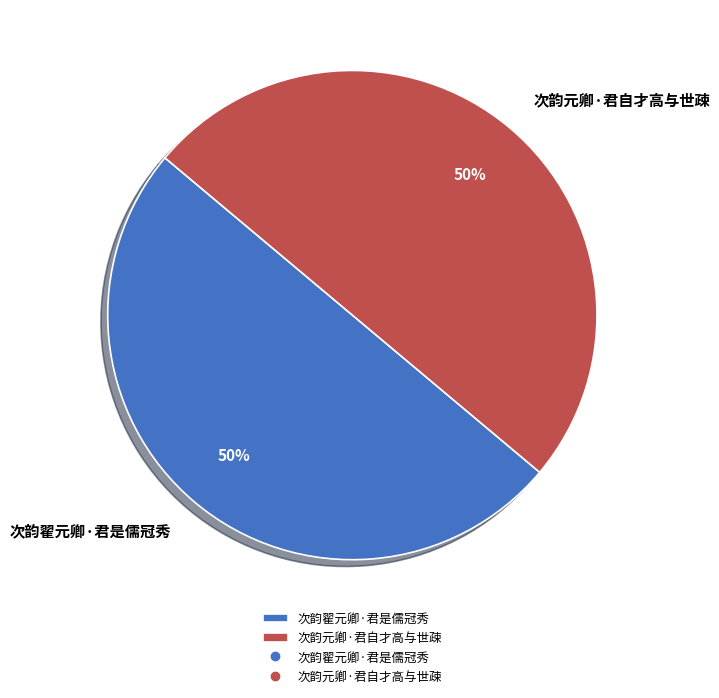

To the nearest percent, what portion does 次韵元卿·君自才高与世疎 represent?

50%